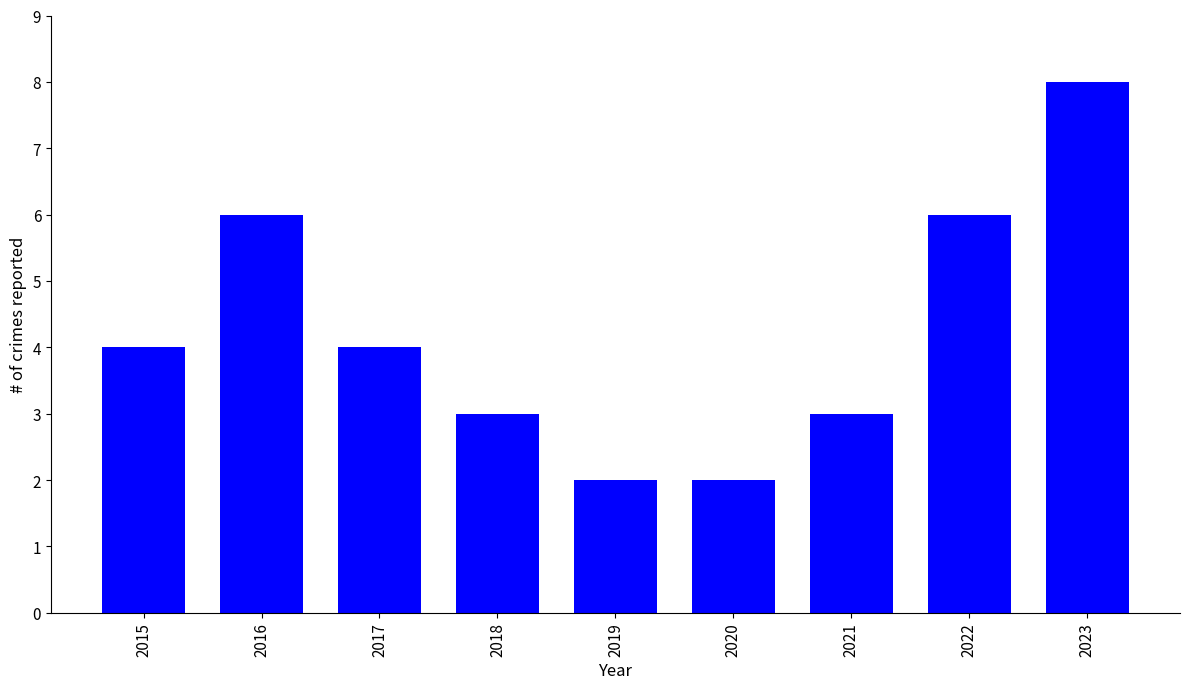

What is the maximum value shown in the chart?

8